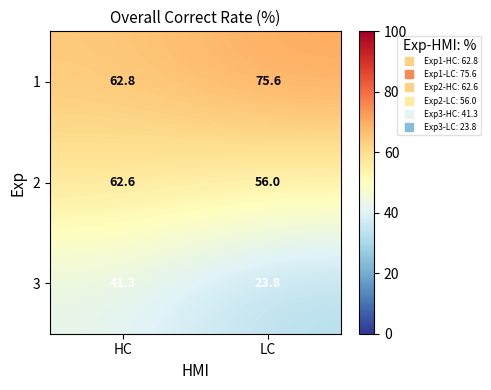

The value of 3 at LC is 47.9. True or false?

False